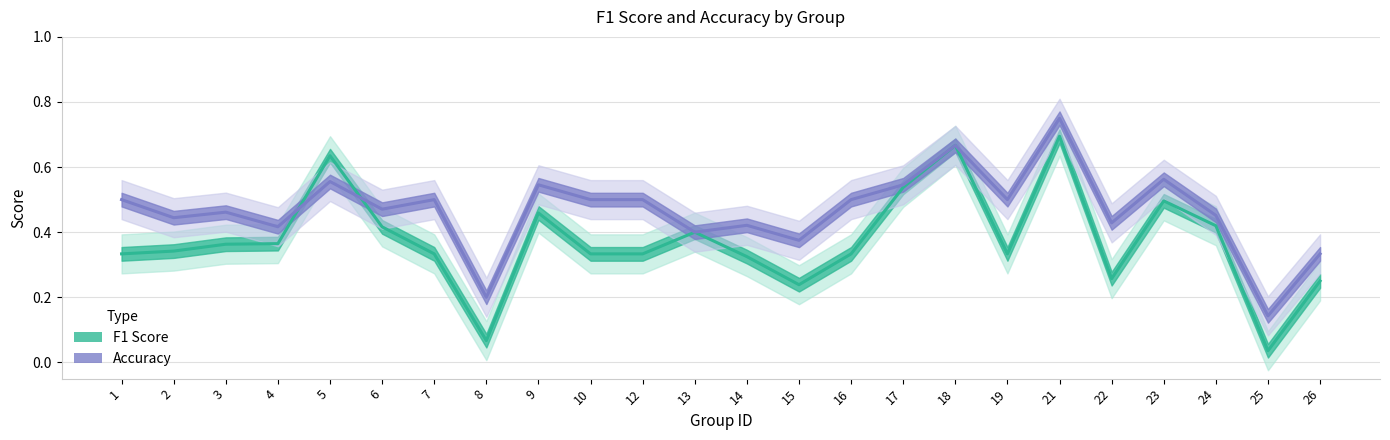

Is it true that f1 equals 0.5 at 9?

True